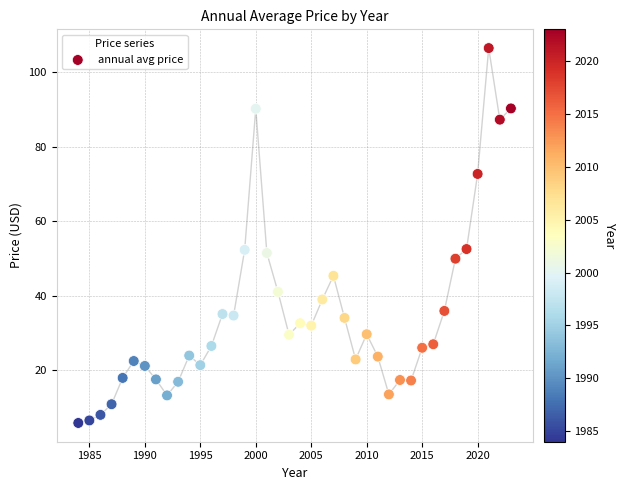

What is the range of X values (max minus min)?

39.0